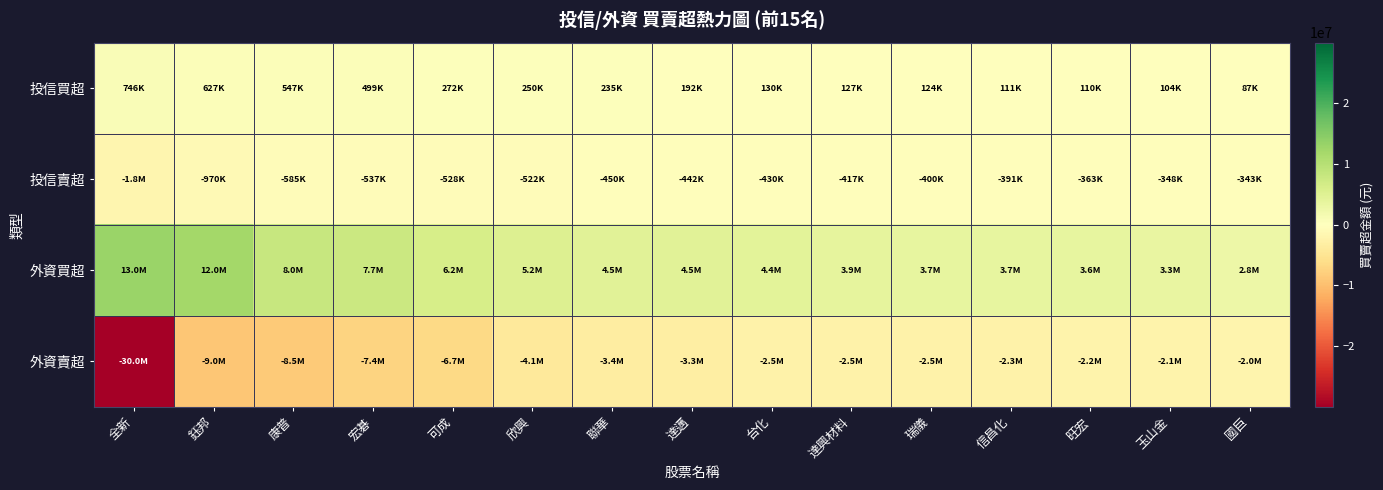

Which series changed the most between 全新 and 聯華?

外資賣超